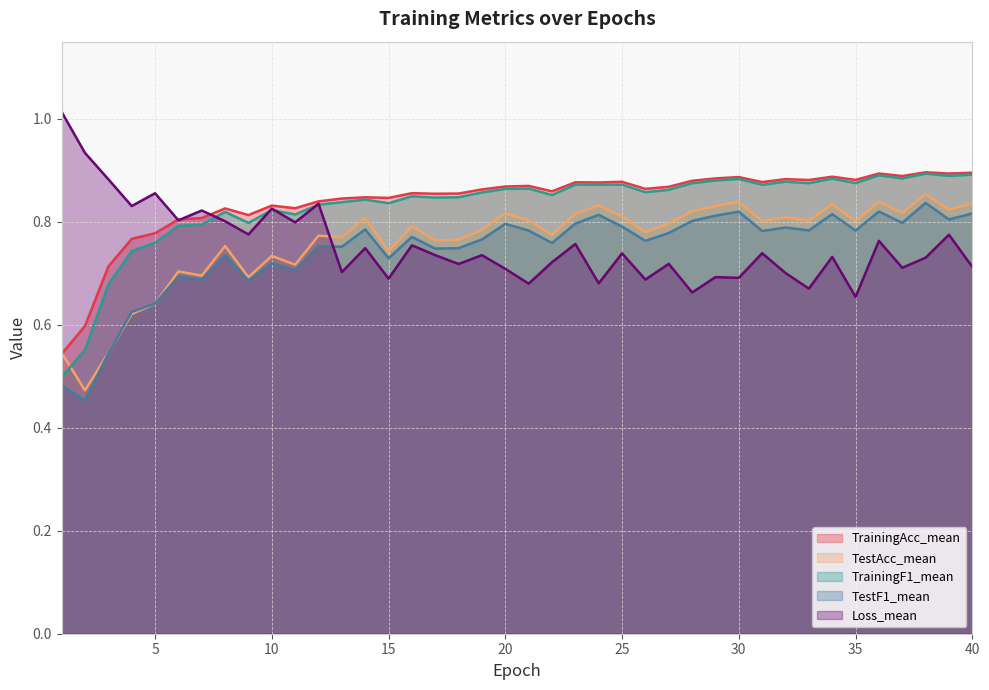

At which category is the sum across all series the highest?

38